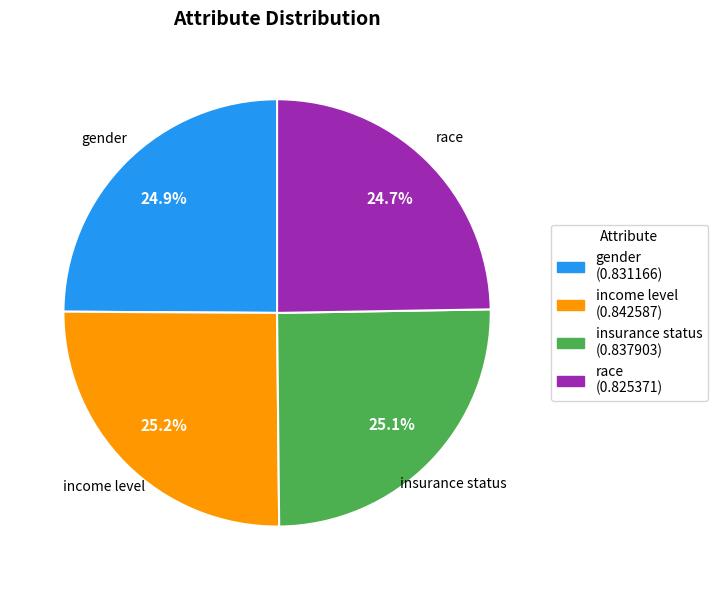

Does income level represent more than half of the total?

No